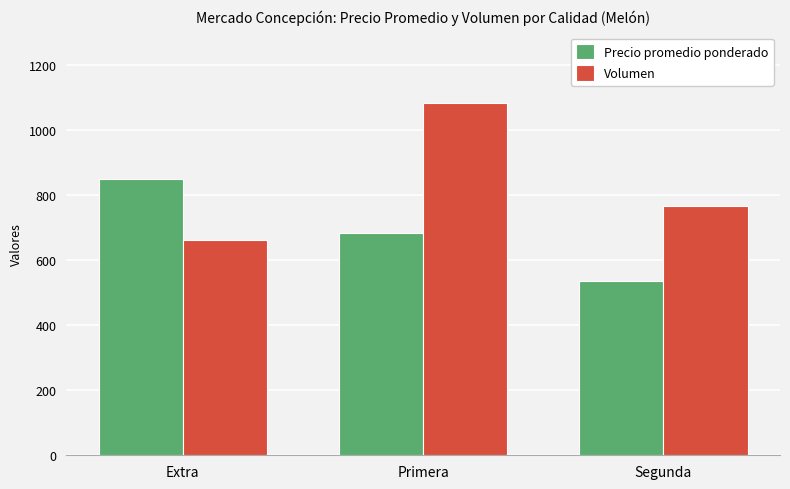

At which label is Precio promedio ponderado closest to 693?

Primera